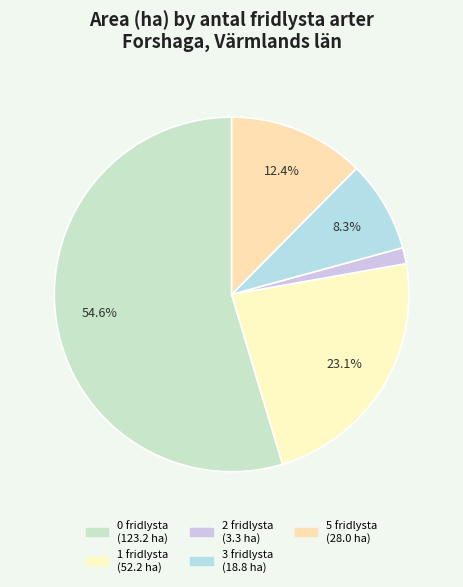

How many segments does this pie chart have?

5